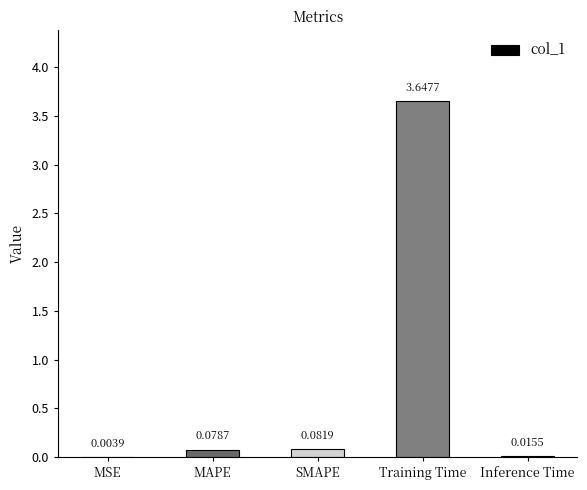

At which label is the value closest to 1?

SMAPE